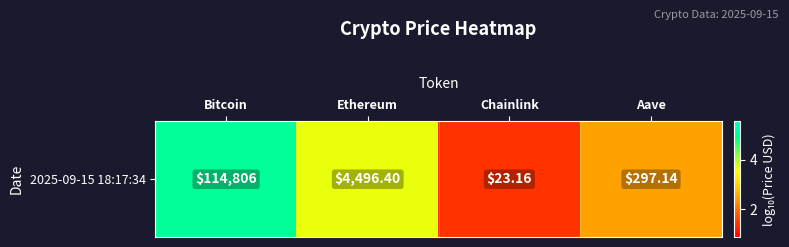

Where is the data nearest to the value 3?

Aave